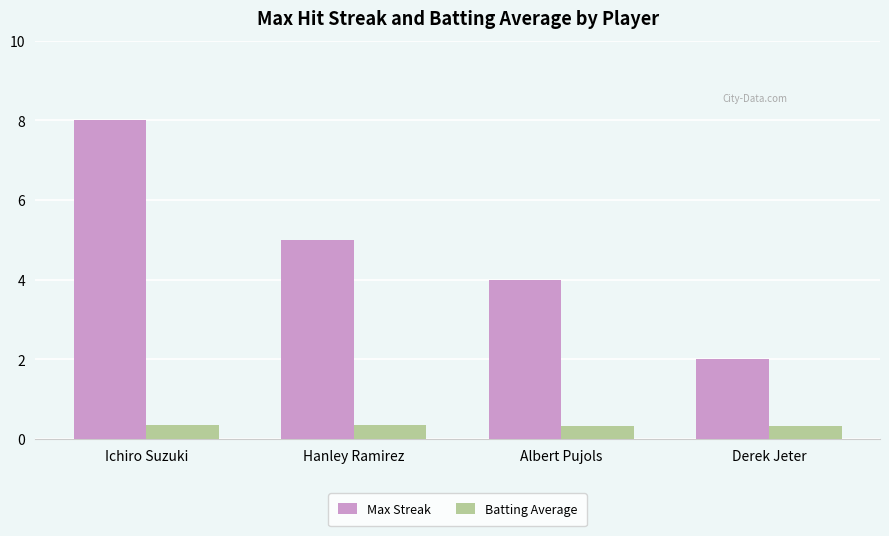

How many data points does each series have?

4